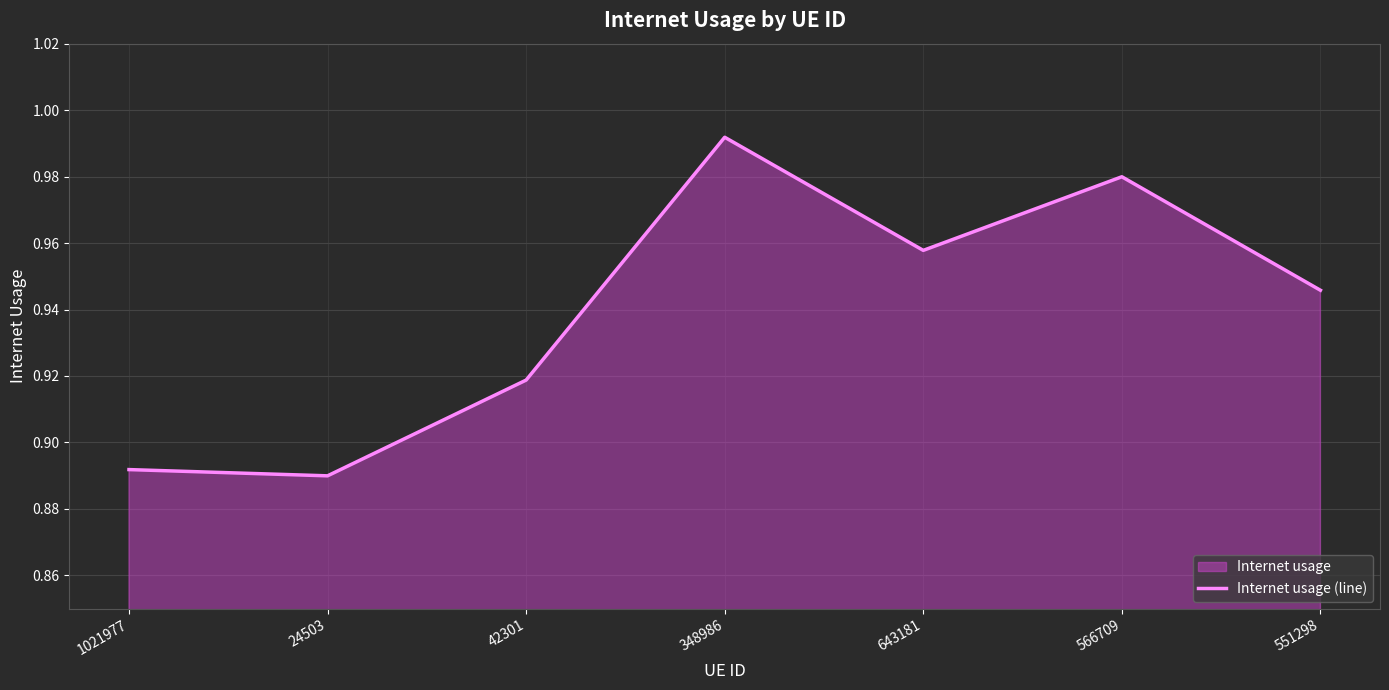

Rank the categories by value from lowest to highest.

24503, 1021977, 42301, 551298, 643181, 566709, 348986